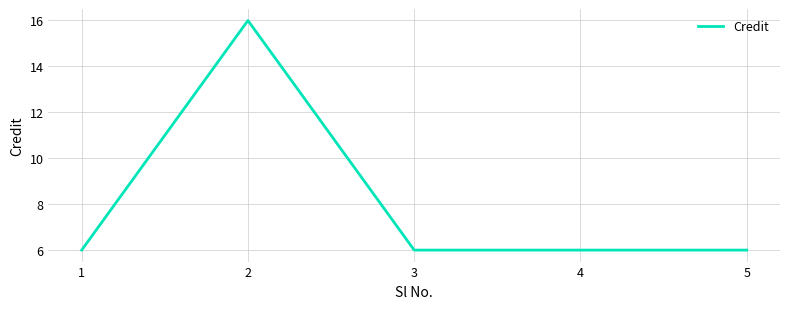

What is the ratio of the value at 2 to the value at 1?

2.7